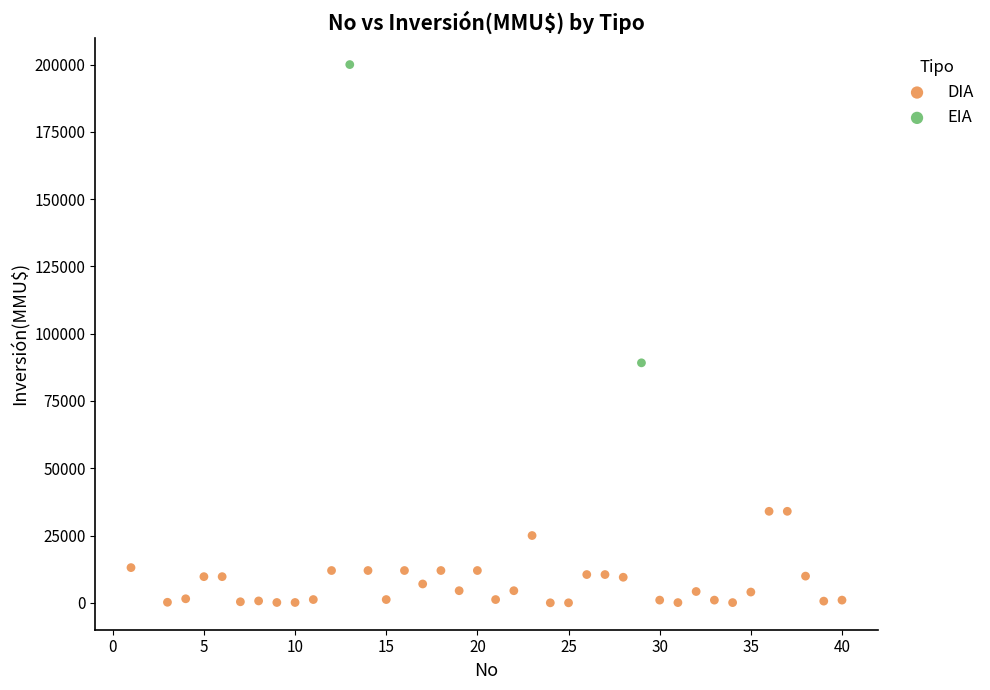

What are all the series names shown in the legend?

DIA, EIA